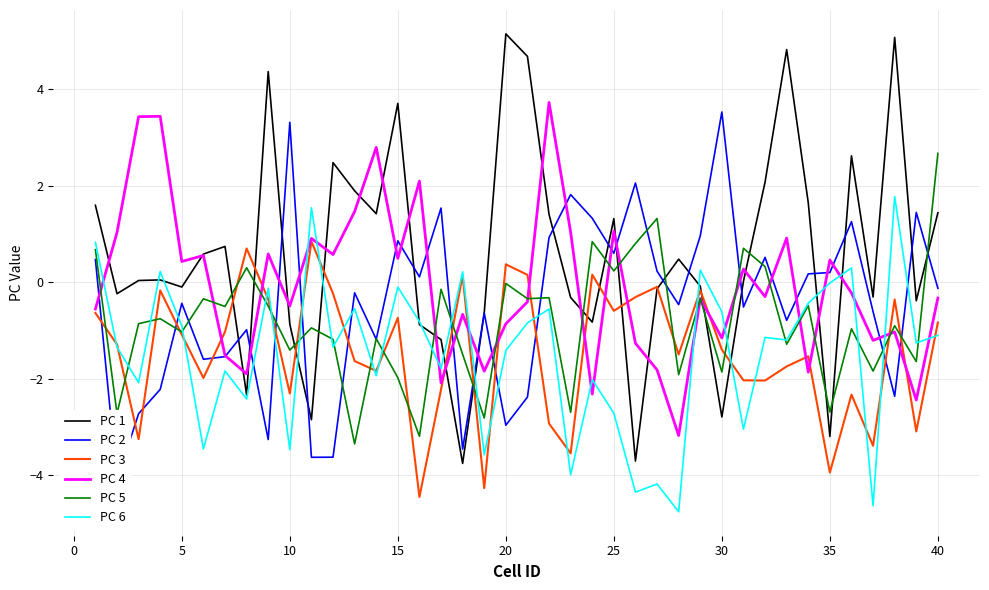

Reading left to right, what are all the values shown in this chart?

PC 1: 1.6	-0.2	0.0	0.0	-0.1	0.6	0.7	-2.3	4.4	-0.9	-2.8	2.5	1.9	1.4	3.7	-0.9	-1.2	-3.8	-0.6	5.1	4.7	1.4	-0.3	-0.8	1.3	-3.7	-0.1	0.5	-0.1	-2.8	0.0	2.1	4.8	1.6	-3.2	2.6	-0.3	5.1	-0.4	1.4
PC 2: 0.5	-4.1	-2.7	-2.2	-0.4	-1.6	-1.5	-1.0	-3.3	3.3	-3.6	-3.6	-0.2	-1.2	0.9	0.1	1.5	-3.5	-0.6	-3.0	-2.4	0.9	1.8	1.3	0.6	2.1	0.2	-0.5	1.0	3.5	-0.5	0.5	-0.8	0.2	0.2	1.3	-0.6	-2.4	1.4	-0.1
PC 3: -0.6	-1.3	-3.2	-0.2	-1.1	-2.0	-1.0	0.7	-0.4	-2.3	0.8	-0.2	-1.6	-1.8	-0.7	-4.4	-2.2	0.1	-4.3	0.4	0.2	-2.9	-3.5	0.2	-0.6	-0.3	-0.1	-1.5	-0.2	-1.4	-2.0	-2.0	-1.7	-1.5	-3.9	-2.3	-3.4	-0.4	-3.1	-0.8
PC 4: -0.6	1.0	3.4	3.4	0.4	0.6	-1.5	-1.9	0.6	-0.5	0.9	0.6	1.5	2.8	0.5	2.1	-2.1	-0.7	-1.8	-0.9	-0.4	3.7	1.0	-2.3	1.1	-1.3	-1.8	-3.2	-0.3	-1.2	0.3	-0.3	0.9	-1.9	0.5	-0.2	-1.2	-1.0	-2.4	-0.3
PC 5: 0.7	-2.7	-0.9	-0.8	-1.0	-0.3	-0.5	0.3	-0.5	-1.4	-0.9	-1.2	-3.3	-1.2	-2.0	-3.2	-0.1	-1.5	-2.8	-0.0	-0.3	-0.3	-2.7	0.8	0.2	0.8	1.3	-1.9	-0.3	-1.9	0.7	0.3	-1.3	-0.5	-2.7	-1.0	-1.8	-0.9	-1.6	2.7
PC 6: 0.8	-1.3	-2.1	0.2	-0.9	-3.5	-1.8	-2.4	-0.1	-3.5	1.5	-1.3	-0.5	-1.9	-0.1	-0.8	-1.8	0.2	-3.6	-1.4	-0.8	-0.6	-4.0	-2.0	-2.7	-4.3	-4.2	-4.8	0.3	-0.6	-3.0	-1.1	-1.2	-0.4	-0.0	0.3	-4.6	1.8	-1.3	-1.1